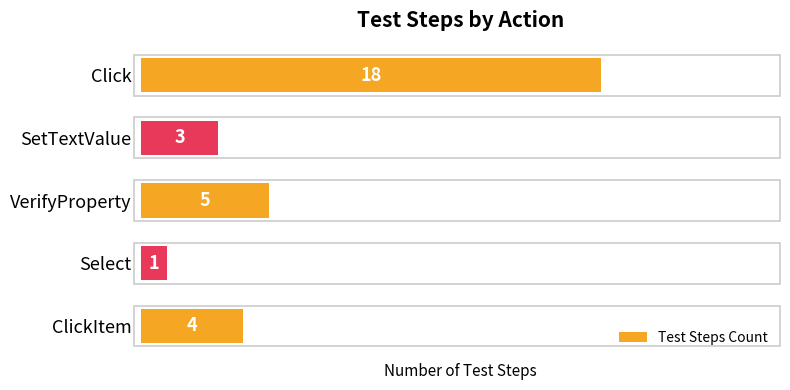

True or false: the data shows 4 at ClickItem.

True